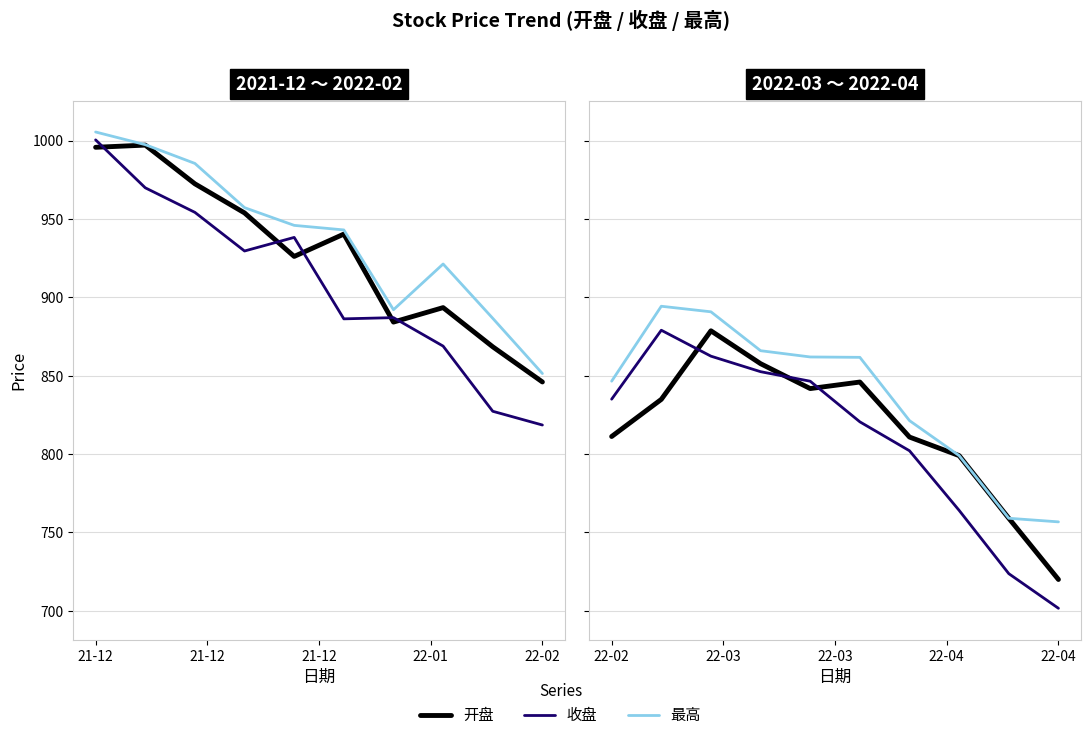

Rank the series by their average value, from highest to lowest.

最高, 开盘, 收盘